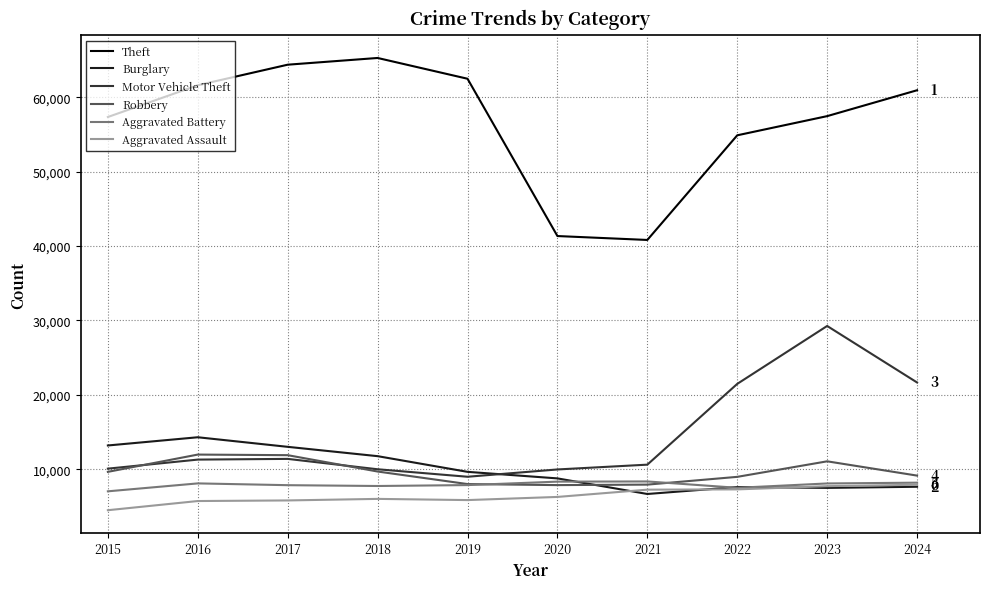

The value of Burglary at 2019 is 5399. True or false?

False